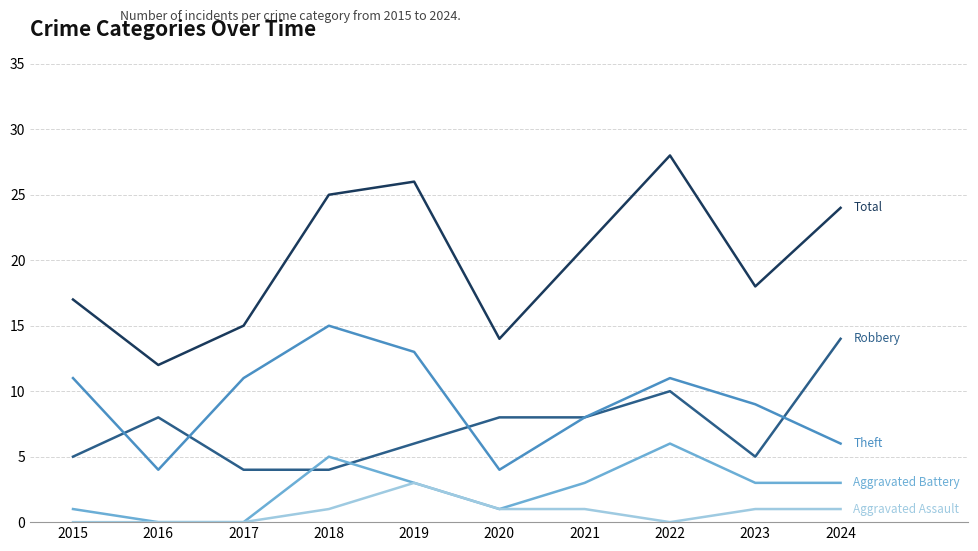

At which category is the sum across all series the highest?

2022